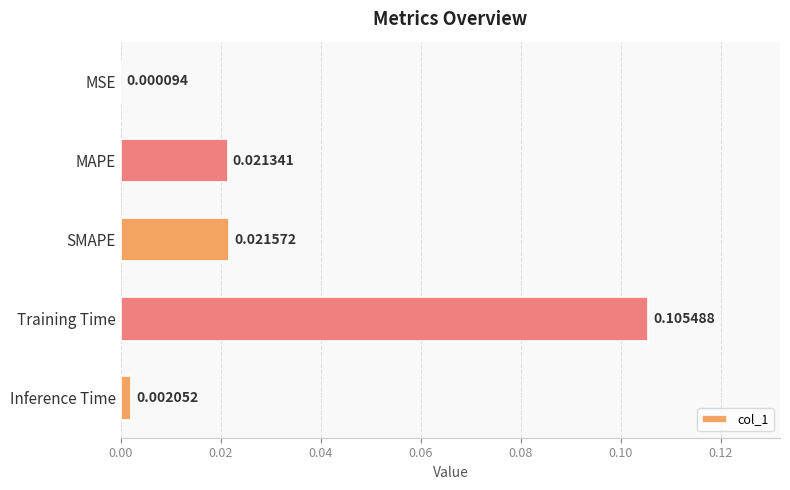

Which label corresponds to the largest value in the chart?

Training Time